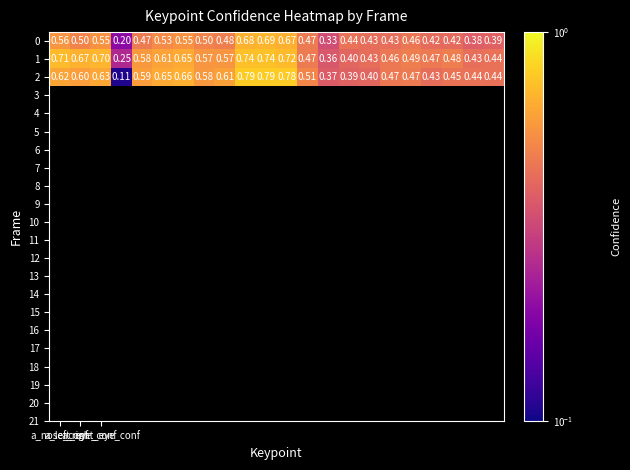

Count the number of categories in the chart.

22